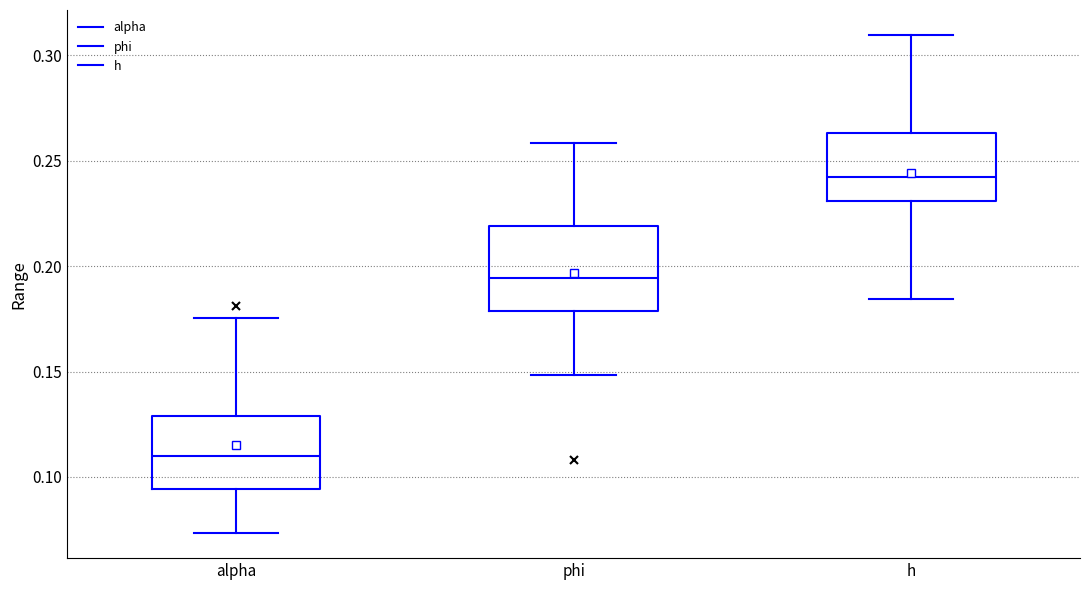

Which box has the highest median line?

h